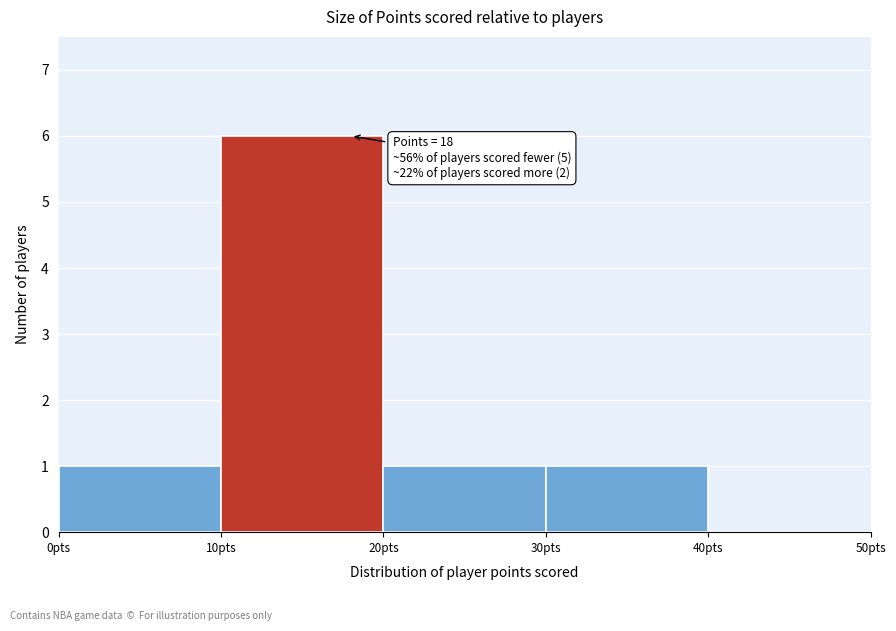

Which range on the x-axis has the tallest bar?

10 to 20